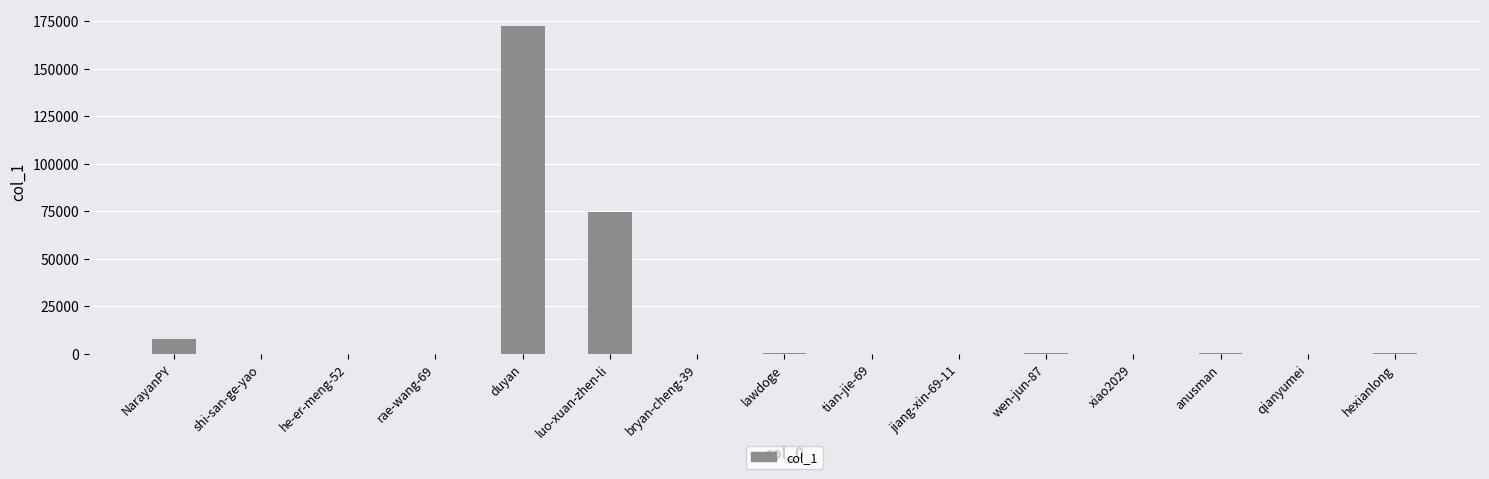

What is the change in value from he-er-meng-52 to wen-jun-87?

+168